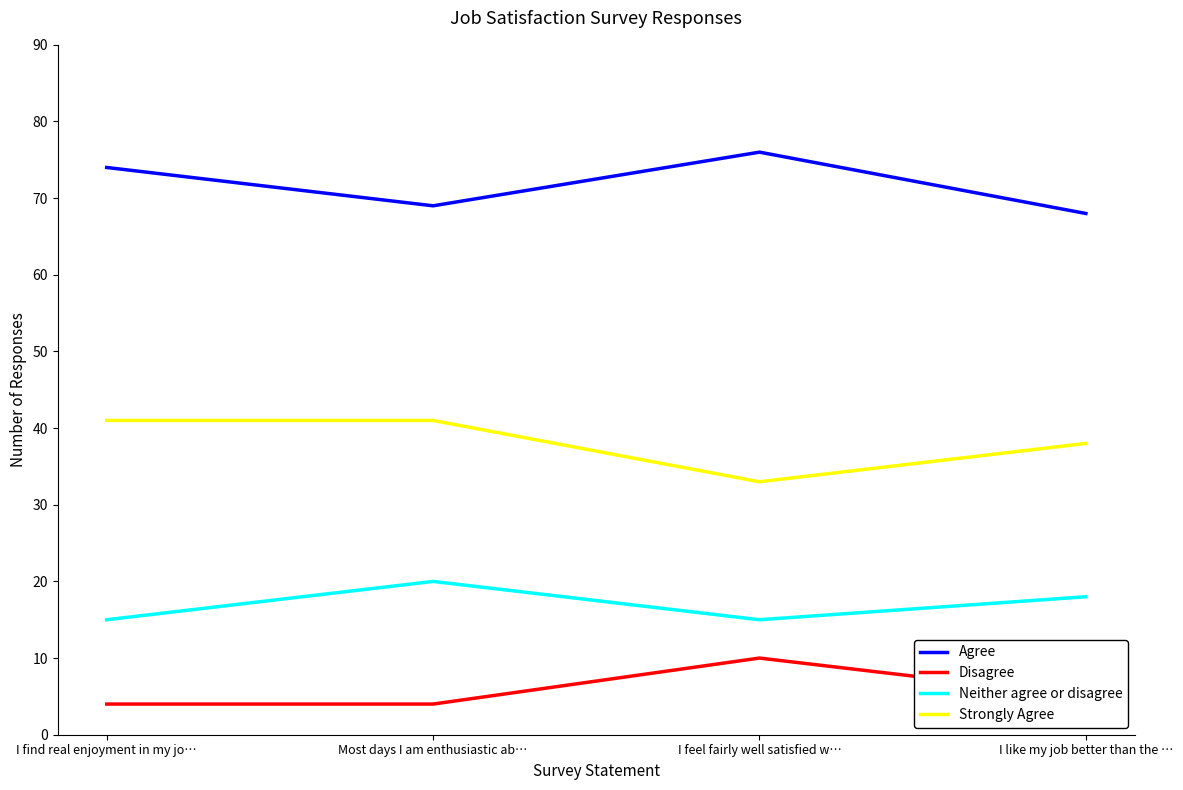

Reading right to left, what are all the values shown in this chart?

Agree: 68	76	69	74
Disagree: 5	10	4	4
Neither agree or disagree: 18	15	20	15
Strongly Agree: 38	33	41	41